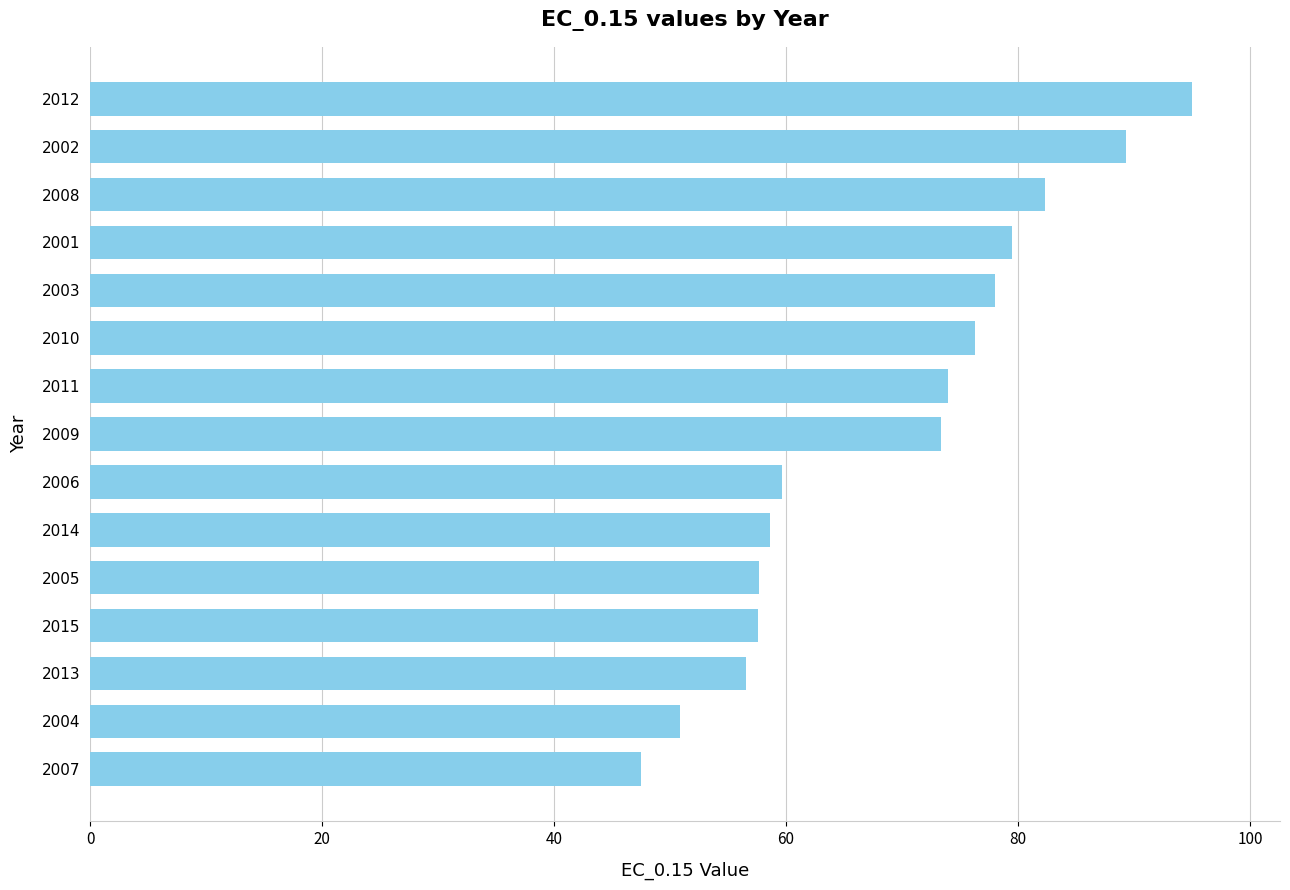

What is the value of the 4th bar from the top?

79.5